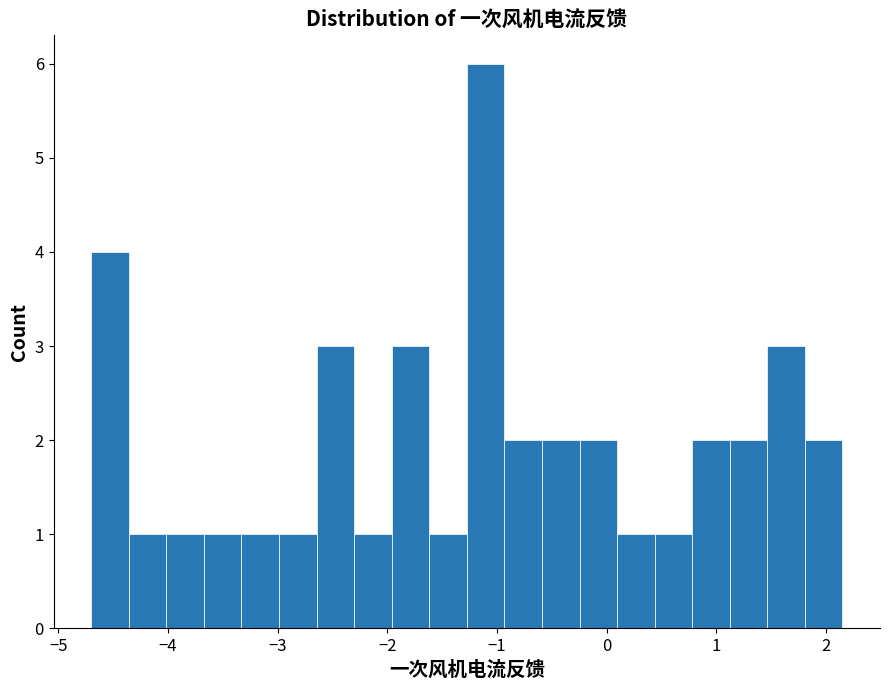

Around what value on the x-axis is the tallest bar? Give the approximate position of its centre, as read against the axis.

-1.1